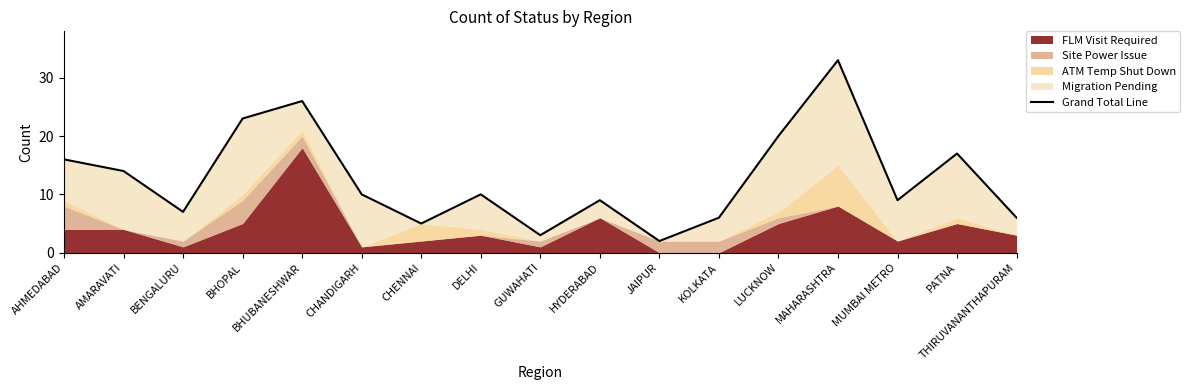

Reading left to right, extract all data points from this chart.

16	14	7	23	26	10	5	10	3	9	2	6	20	33	9	17	6